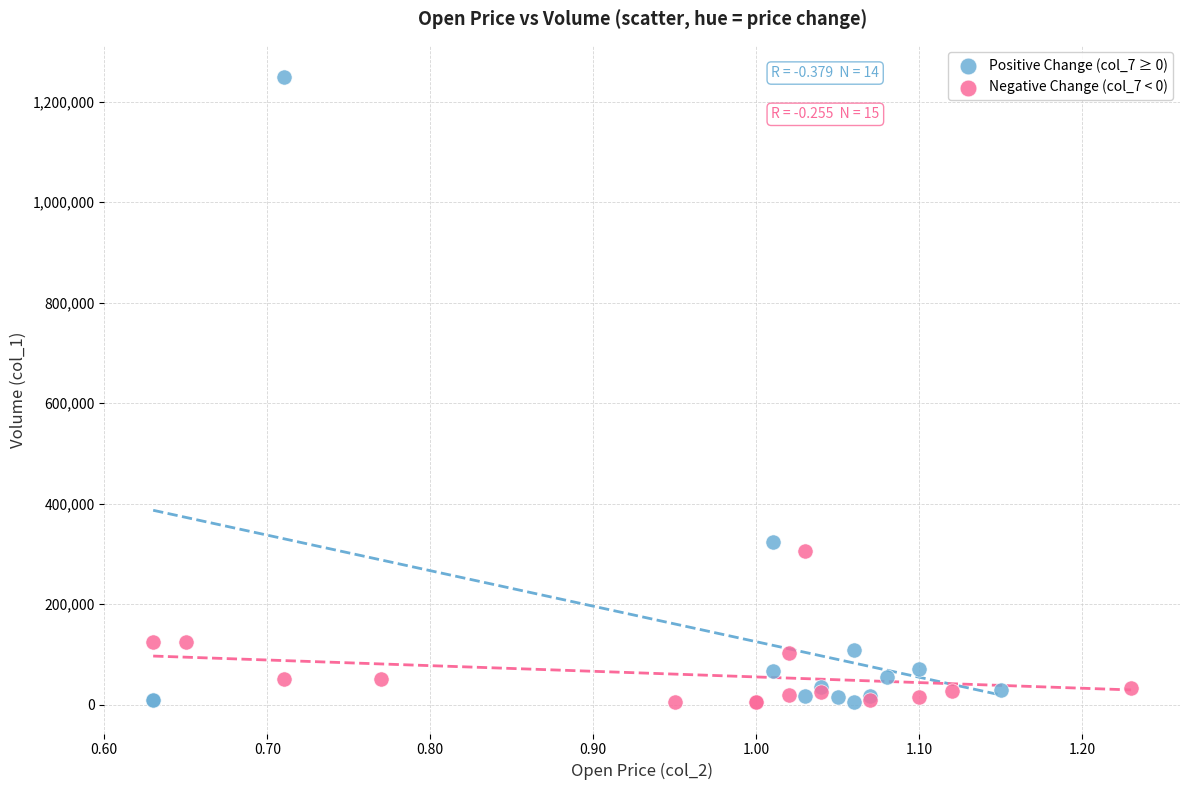

Which series has the widest spread of Y values?

Positive Change (col_7 ≥ 0)